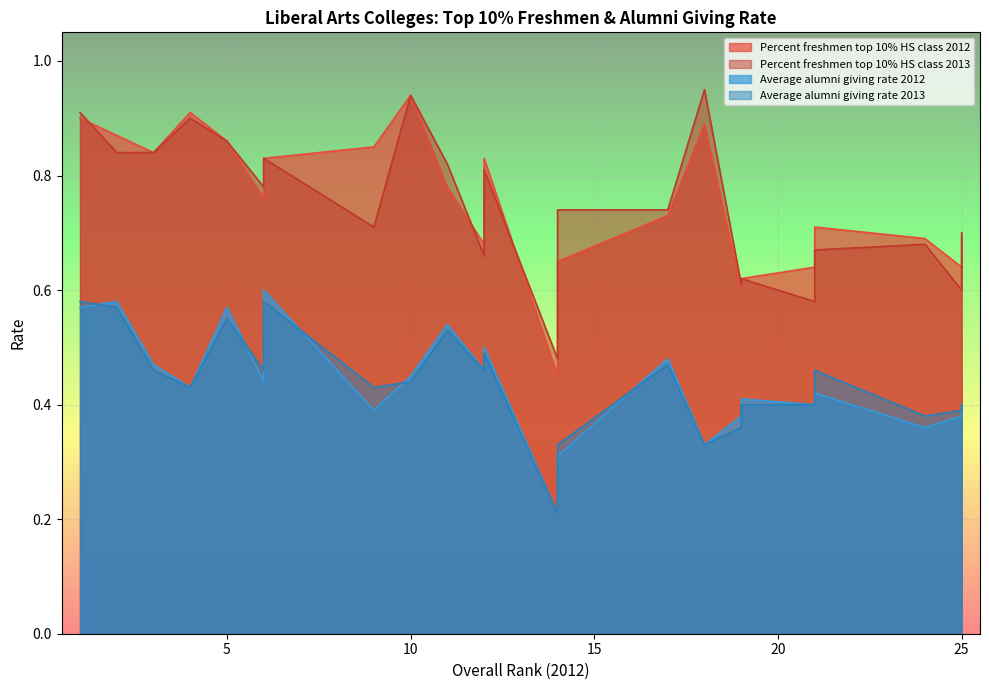

Which series changed the most between Washington and Lee and Smith?

Percent freshmen top 10% HS class 2012